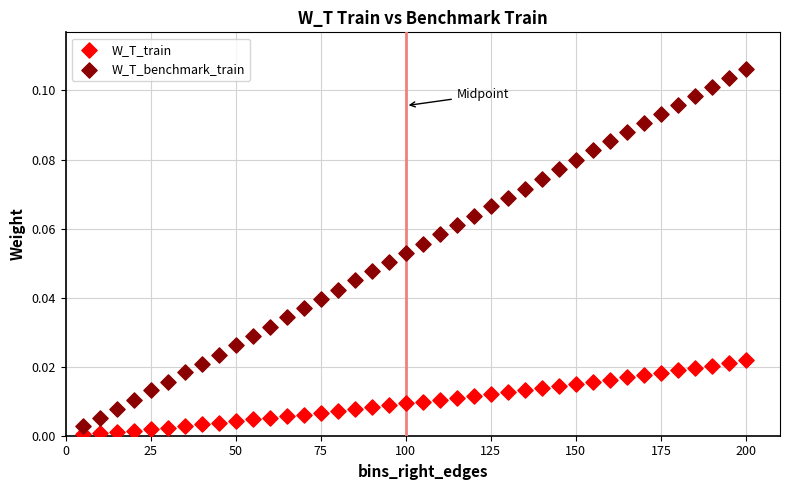

Which series contains the highest Y value?

W_T_benchmark_train